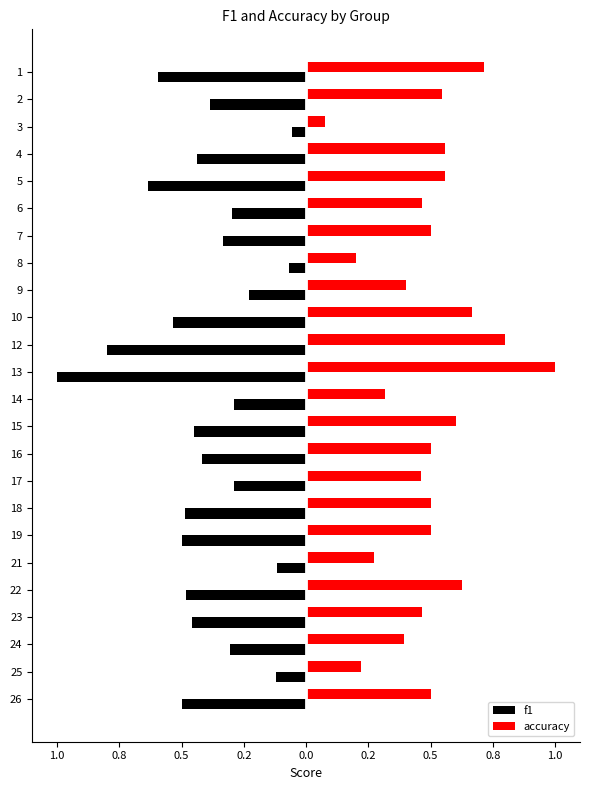

What are all the series names shown in the legend?

f1, accuracy